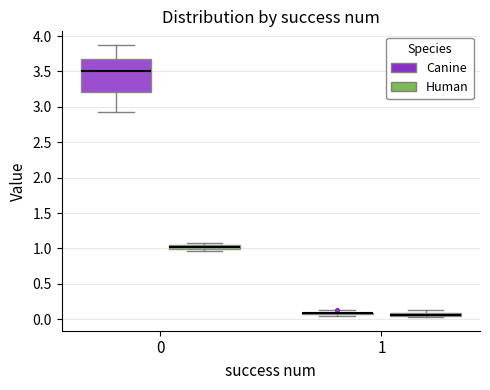

Where is the upper edge of the box for 0 (Human) on the y-axis? The values are not printed on the chart, so give them approximately, as read against the axis.

1.05